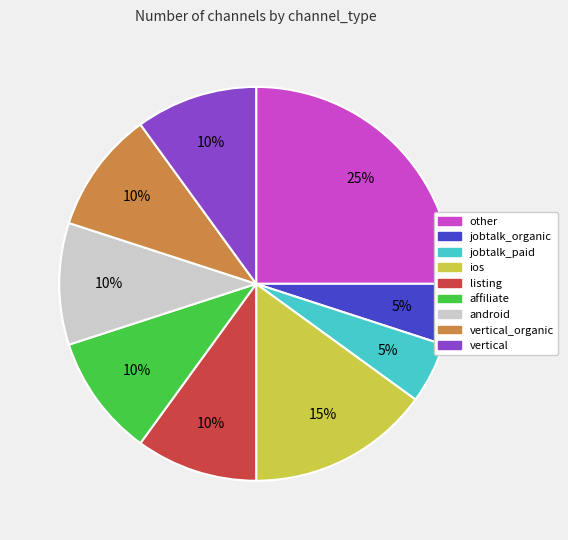

Is the sum of vertical and android greater than half?

No